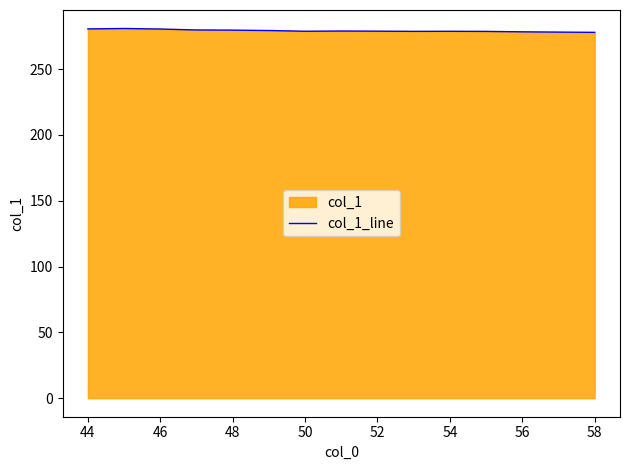

What is the minimum value shown in the chart?

277.8